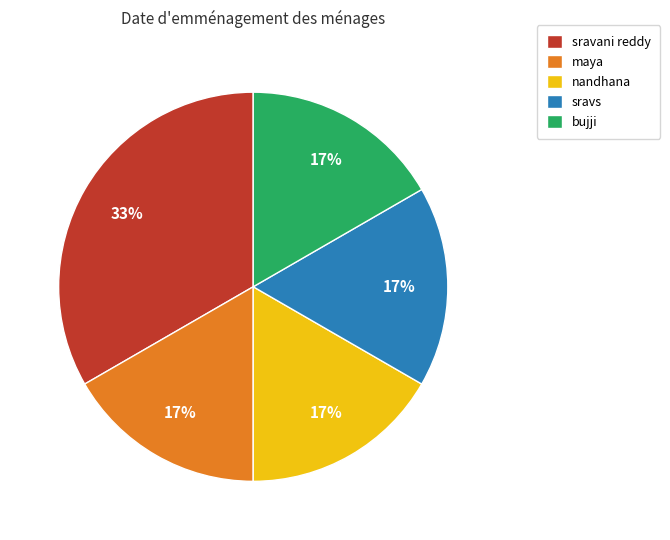

What is the ratio of the value at maya to the value at bujji?

1.0